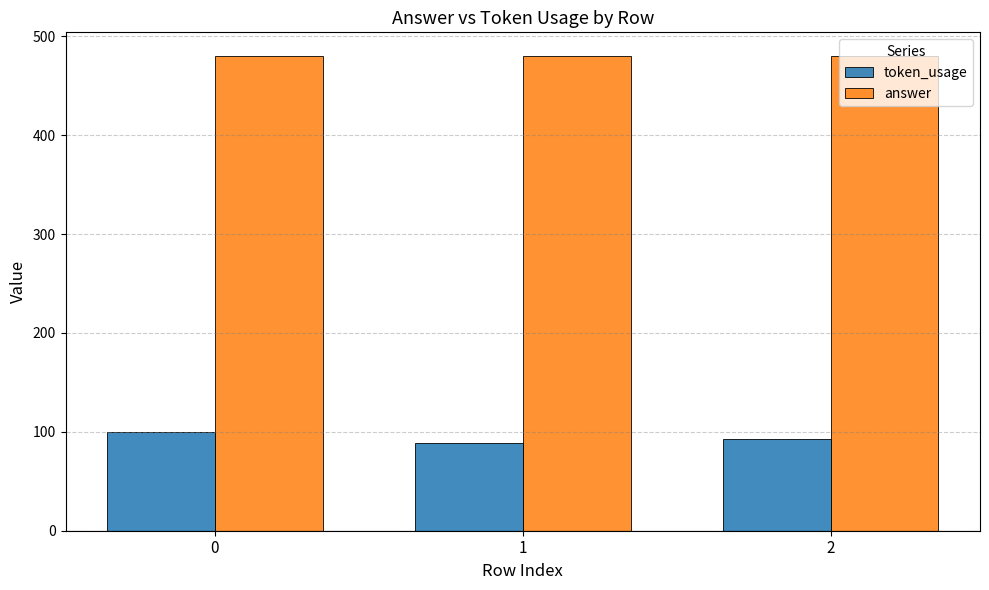

Which series has the largest total across all categories?

answer